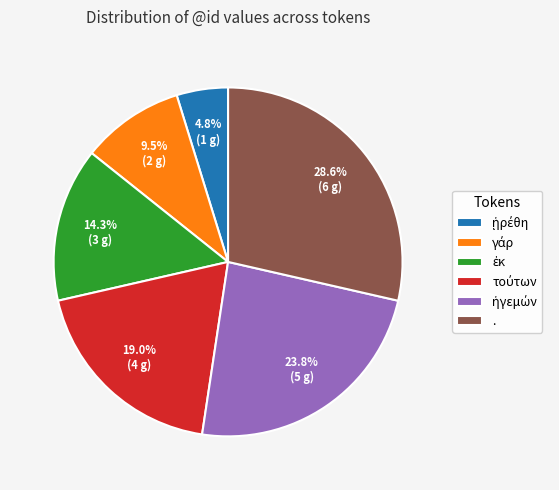

What percentage is the . slice, to the nearest percent?

29%